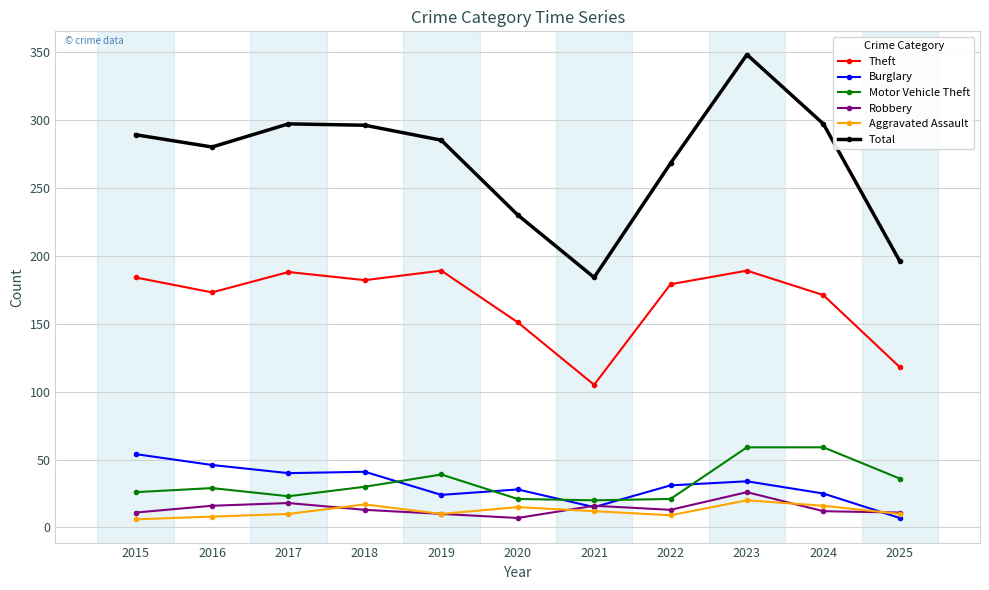

How many series are shown in this chart?

6